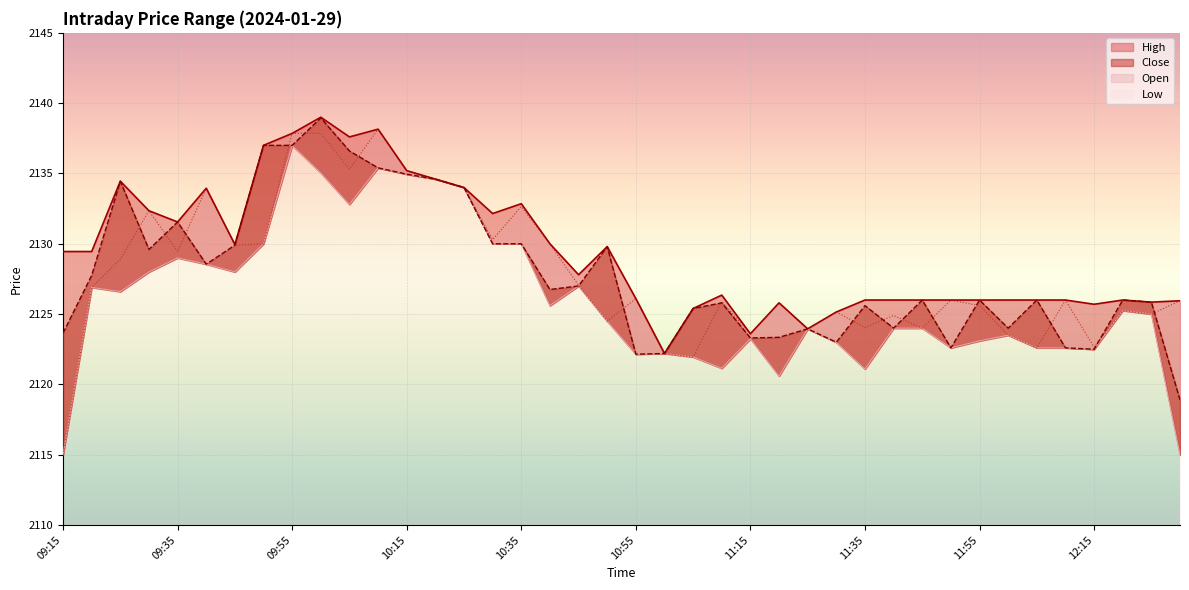

Reading left to right, what are all the values shown in this chart?

High: 2129.4	2129.4	2134.4	2132.3	2131.6	2133.9	2129.9	2137.0	2137.8	2139.0	2137.6	2138.2	2135.2	2134.6	2134.0	2132.2	2132.8	2130.0	2127.8	2129.8	2126.1	2122.2	2125.4	2126.3	2123.6	2125.8	2123.9	2125.2	2126.0	2126.0	2126.0	2126.0	2126.0	2126.0	2126.0	2126.0	2125.7	2126.0	2125.8	2125.9
Close: 2123.7	2127.8	2134.4	2129.6	2131.6	2128.6	2129.9	2137.0	2137.0	2138.9	2136.6	2135.4	2134.9	2134.6	2134.0	2130.0	2130.0	2126.8	2127.0	2129.8	2122.2	2122.2	2125.4	2125.8	2123.3	2123.3	2123.9	2123.0	2125.6	2124.0	2126.0	2122.6	2126.0	2124.0	2126.0	2122.6	2122.5	2126.0	2125.8	2118.9
Open: 2115.0	2126.9	2128.9	2132.3	2129.4	2133.9	2129.9	2130.0	2137.8	2137.8	2135.3	2138.2	2135.2	2134.6	2134.0	2130.3	2132.7	2130.0	2127.1	2124.5	2126.1	2122.2	2121.9	2125.9	2123.6	2125.8	2123.9	2125.2	2124.1	2124.9	2124.0	2126.0	2125.6	2123.5	2122.6	2126.0	2122.7	2125.2	2125.0	2125.9
Low: 2115.0	2126.9	2126.6	2128.0	2129.0	2128.6	2128.0	2130.0	2137.0	2135.1	2132.8	2135.4	2134.9	2134.6	2134.0	2130.0	2130.0	2125.6	2127.0	2124.5	2122.2	2122.2	2121.9	2121.2	2123.2	2120.6	2123.9	2123.0	2121.1	2124.0	2124.0	2122.6	2123.1	2123.5	2122.6	2122.6	2122.5	2125.2	2125.0	2115.0